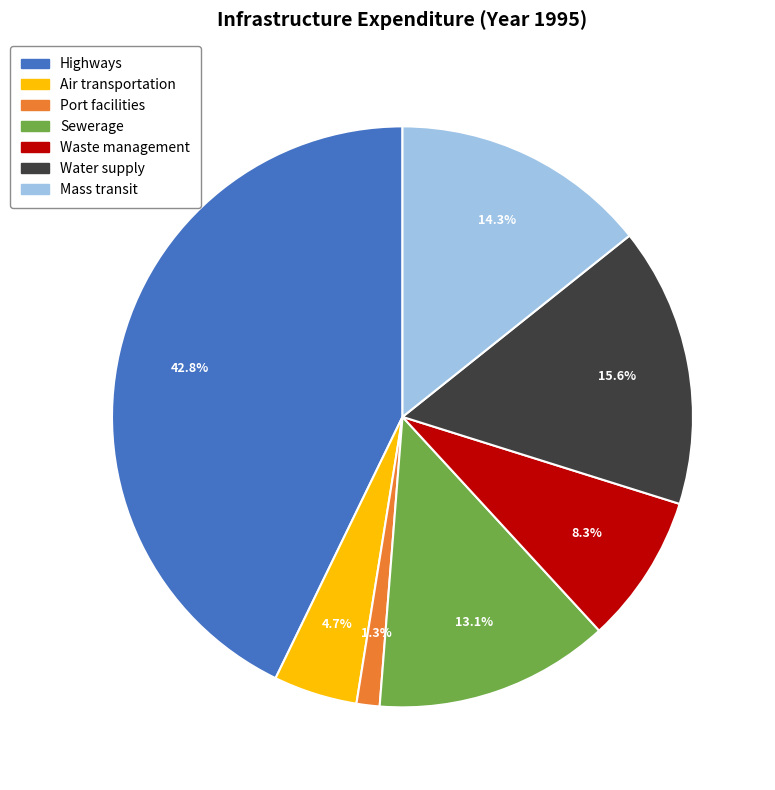

Which has a higher value, Highways or Sewerage?

Highways